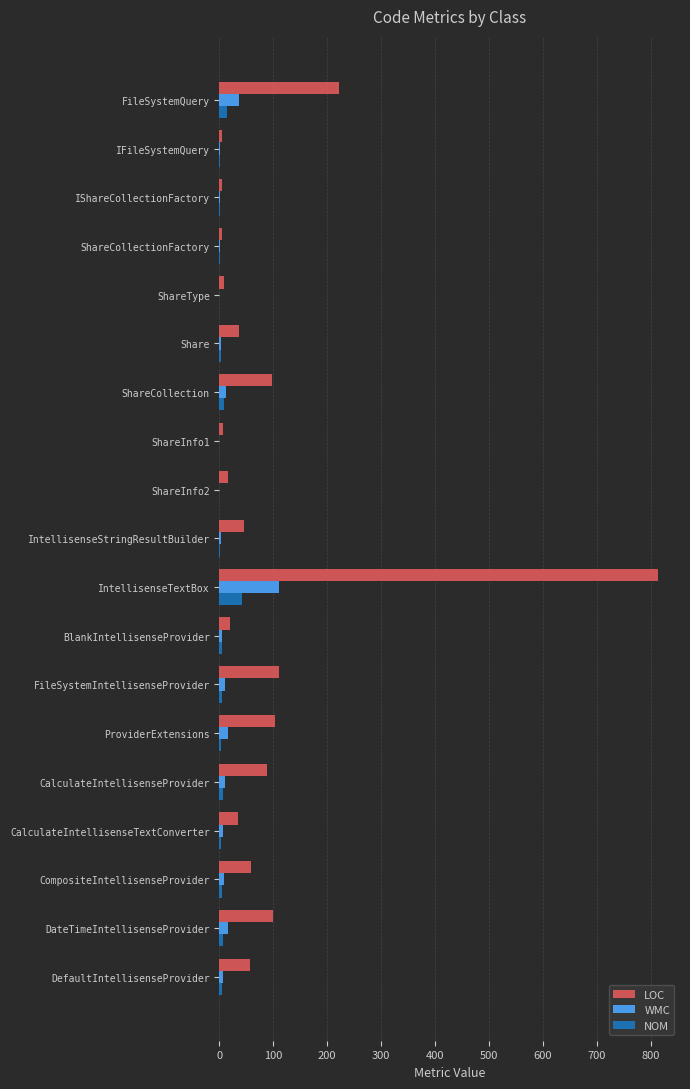

What is the maximum value for LOC?

814